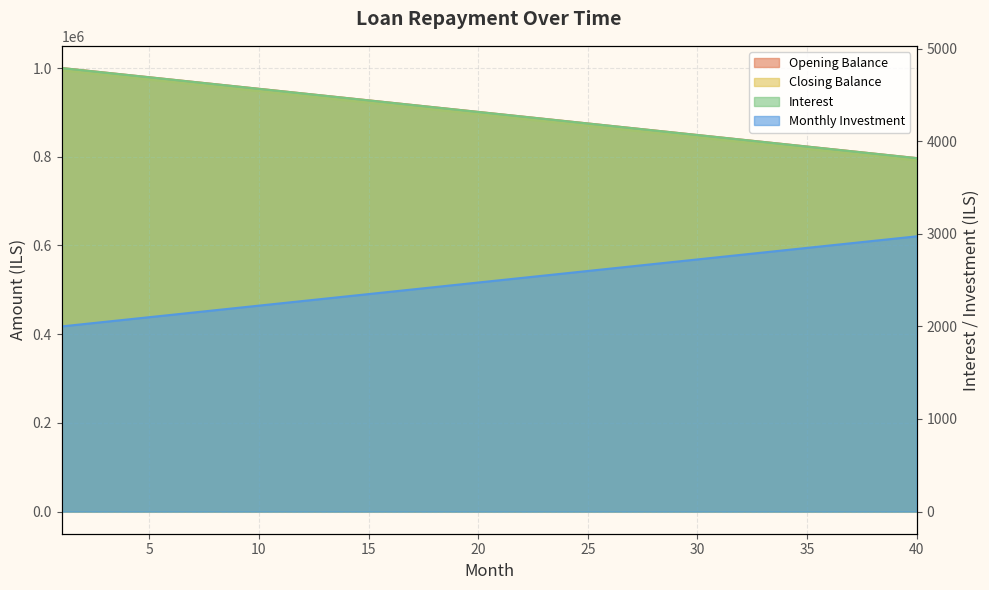

Between 22 and 38, which series saw the biggest shift?

opening_balance